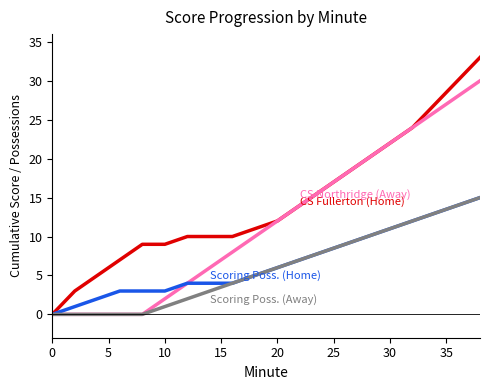

What is the maximum value shown in the chart?

33